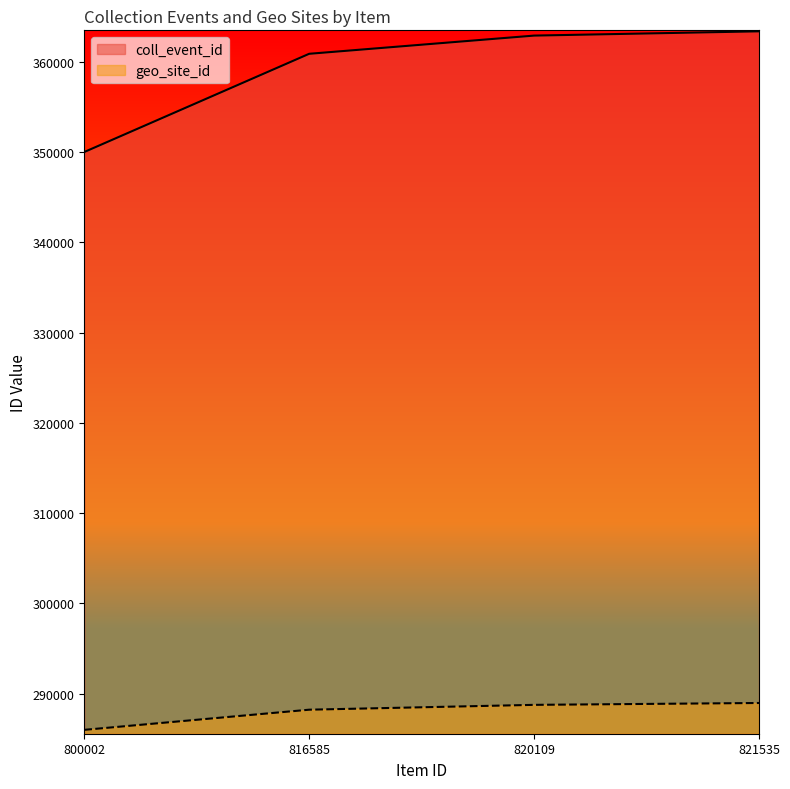

How many categories are shown in the chart?

4